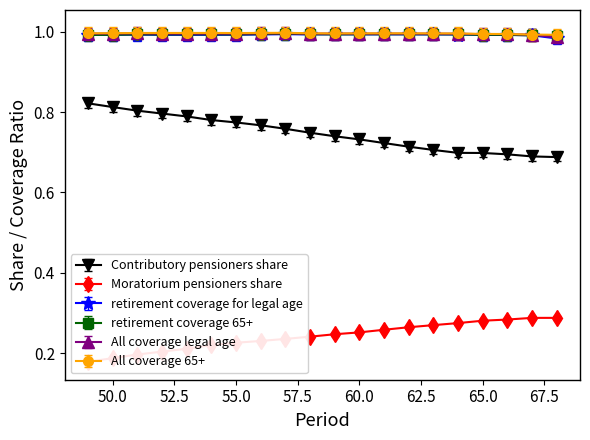

In retirement_coverage_65+, how many points are lower than both neighbors (excluding endpoints)?

2